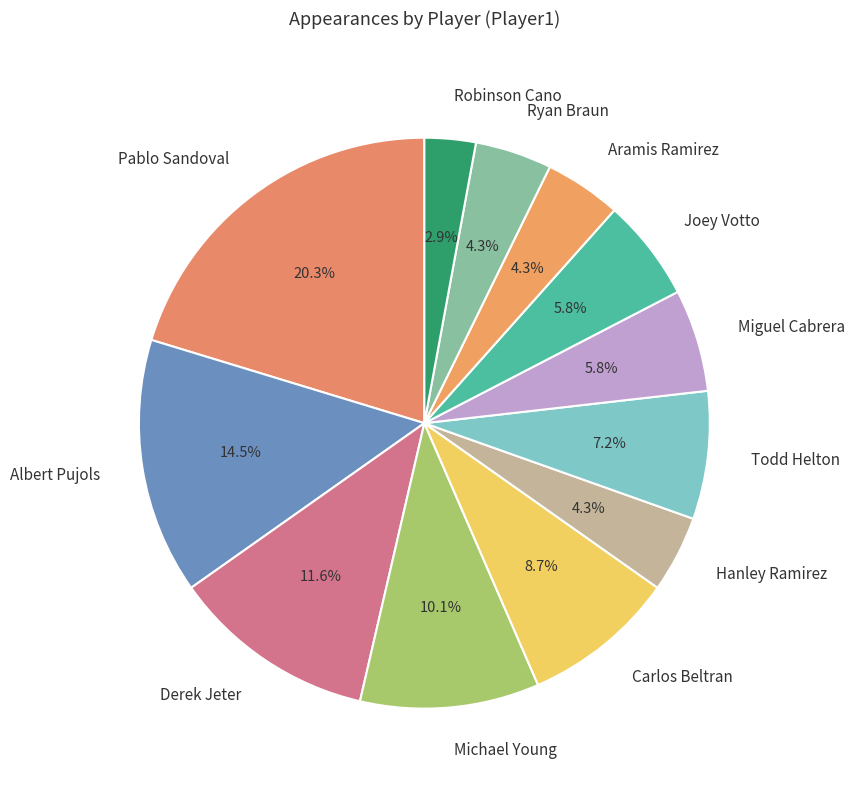

Which slice is the largest?

Pablo Sandoval